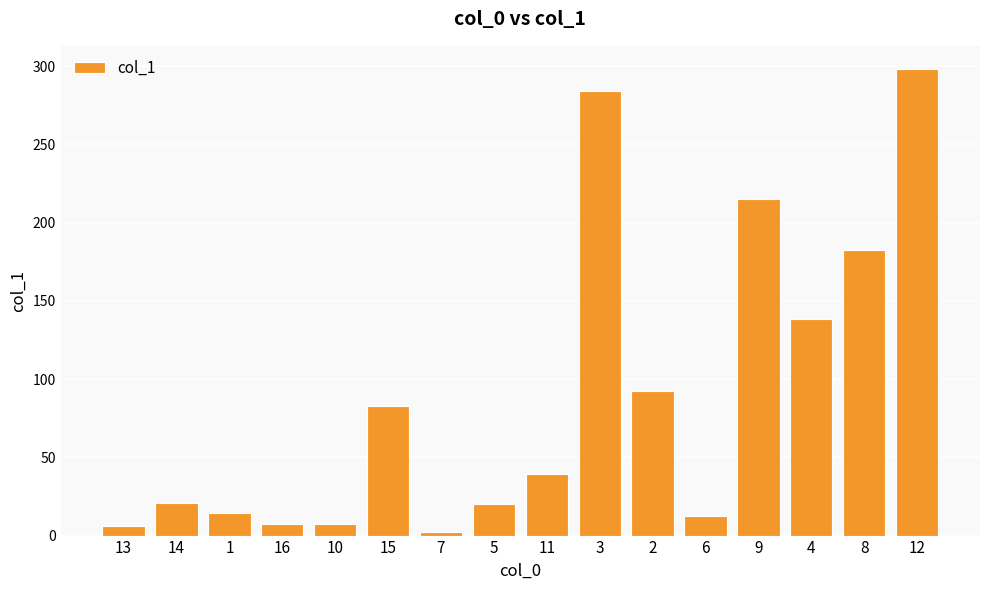

The chart shows a value of 33.7 at 14. True or false?

False